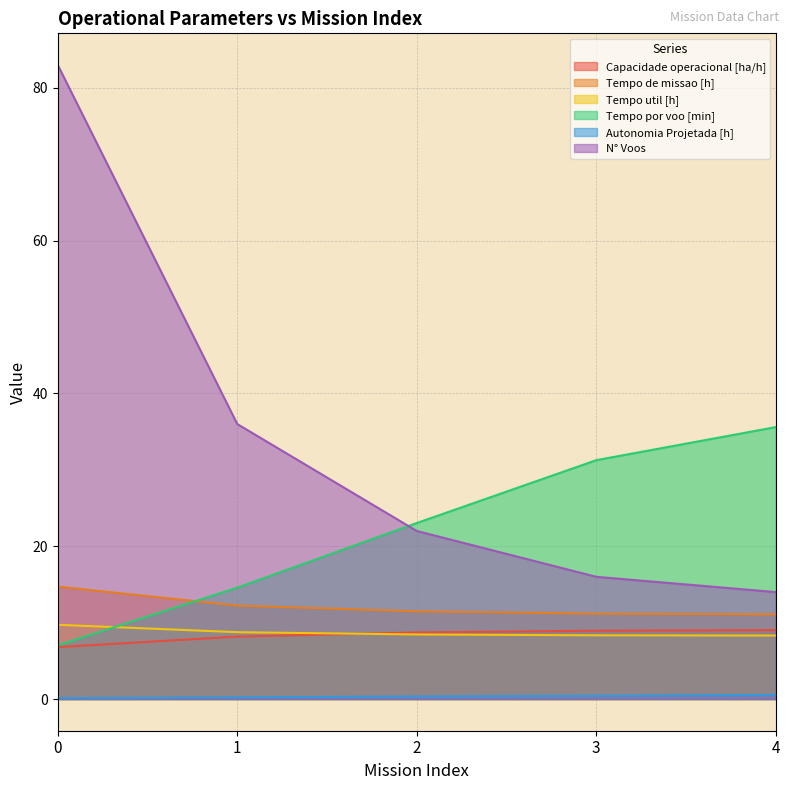

Rank the series by their maximum value, from highest to lowest.

N° Voos, Tempo por voo [min], Tempo de missao [h], Tempo util [h], Capacidade operacional [ha/h], Autonomia Projetada [h]